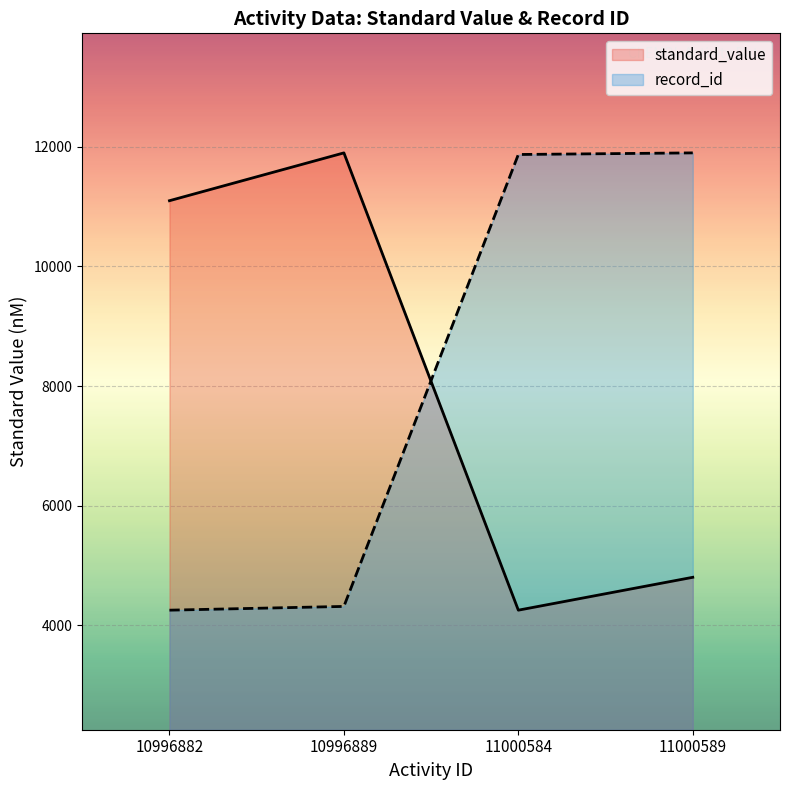

Count the number of categories in the chart.

4